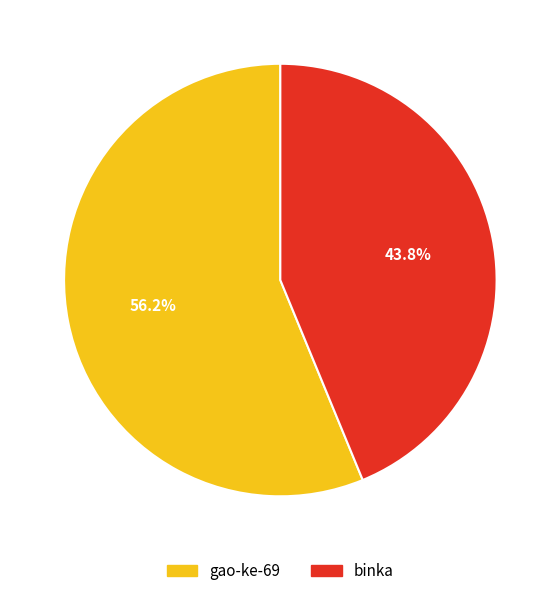

Which slice is the largest?

gao-ke-69